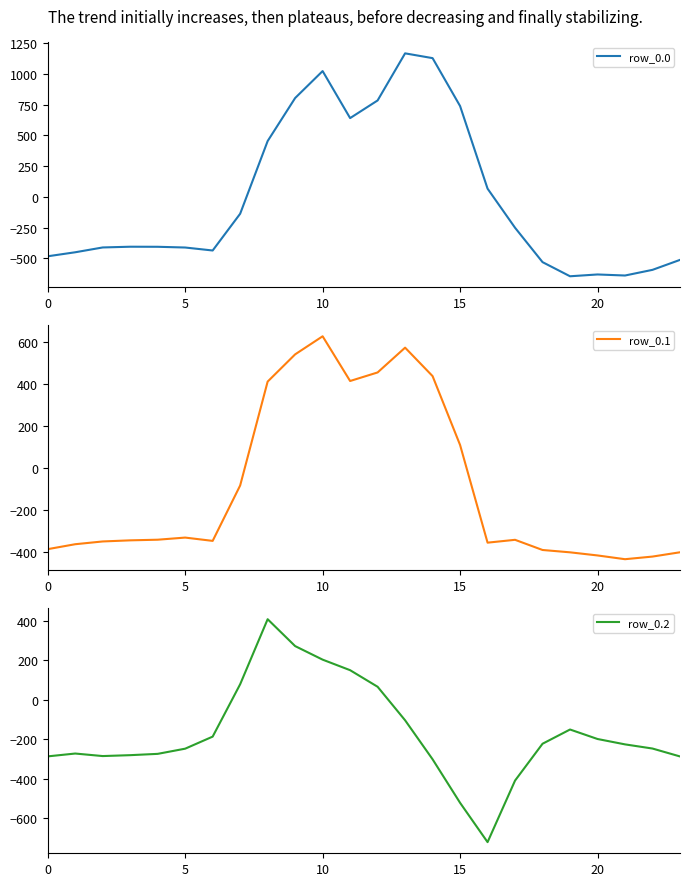

What is the lowest value of the row_0.0 series?

-644.5